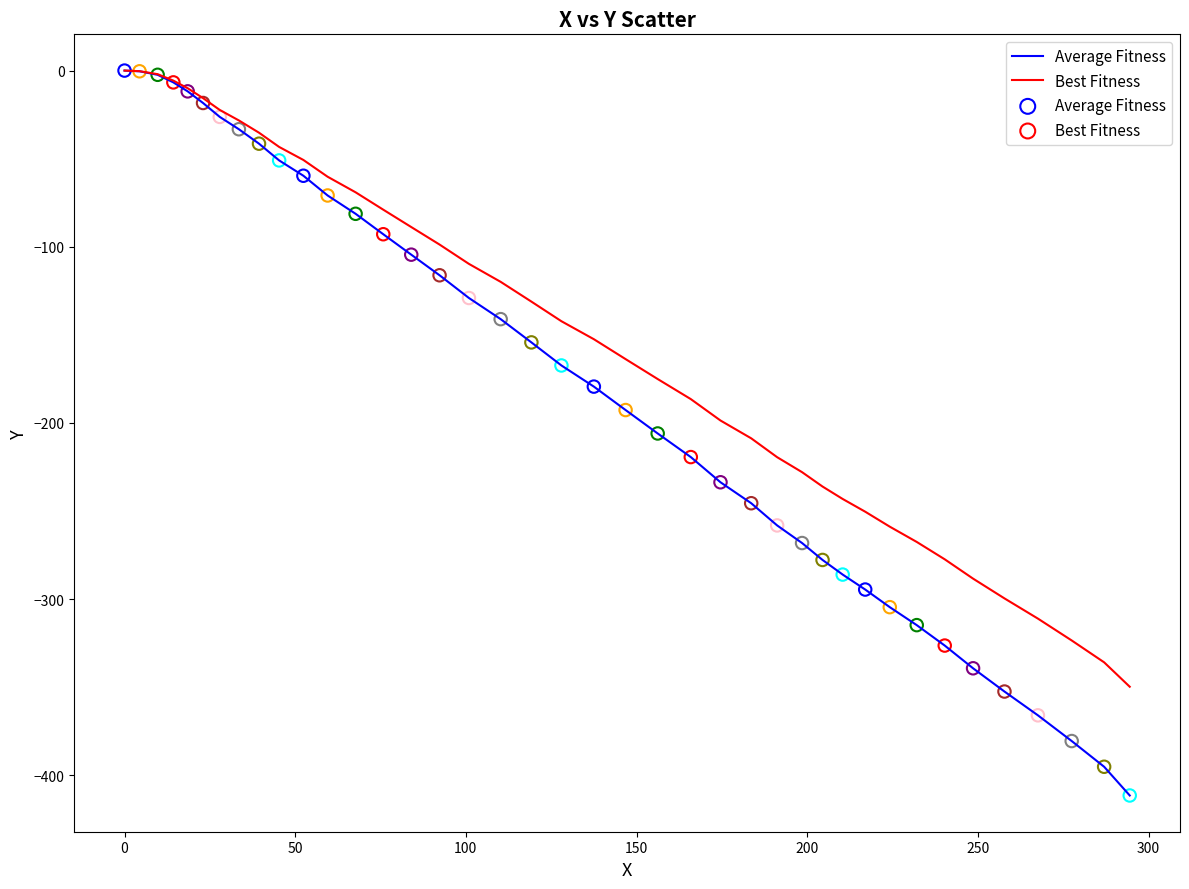

Which series has the largest total across all categories?

Best Fitness